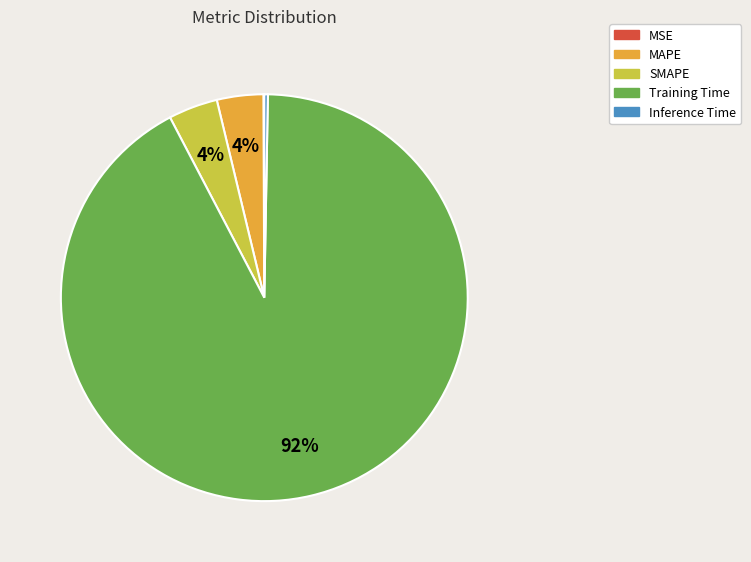

Is it true that MAPE is 4% of the pie?

True